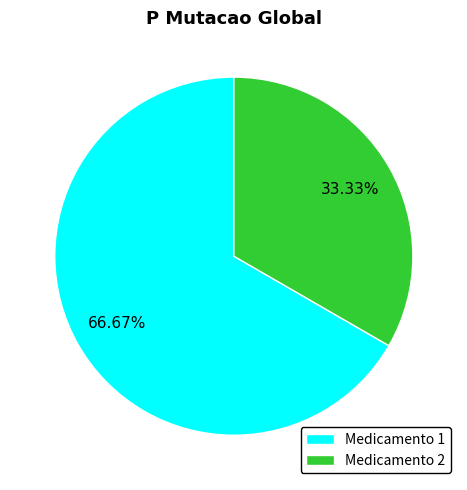

Is the sum of Medicamento 1 and Medicamento 2 greater than half?

Yes